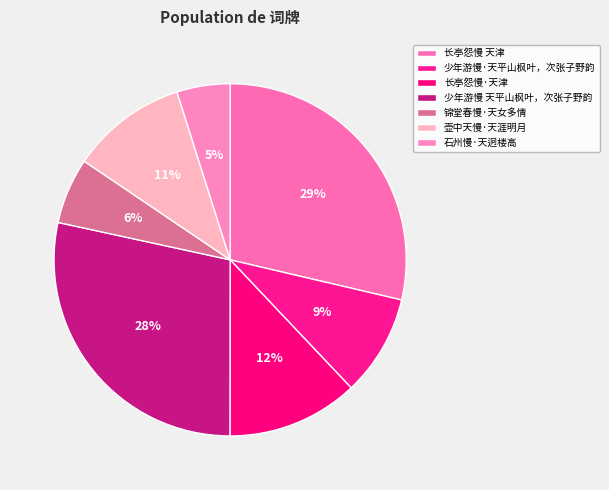

How many slices are in this pie chart?

7